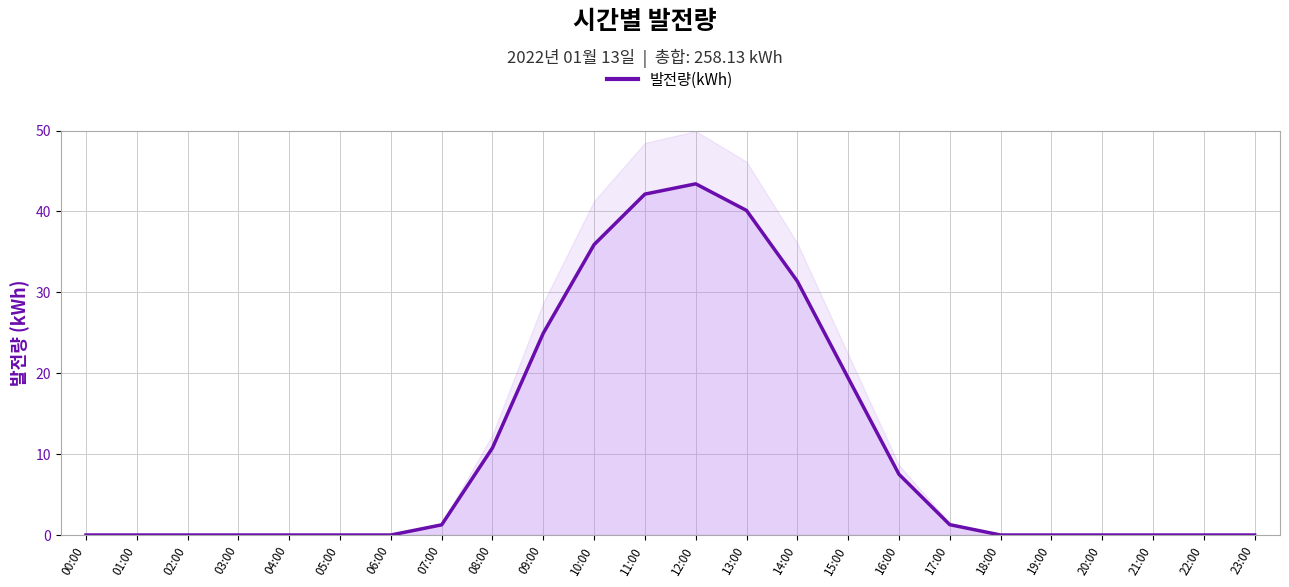

How many values exceed 0?

11